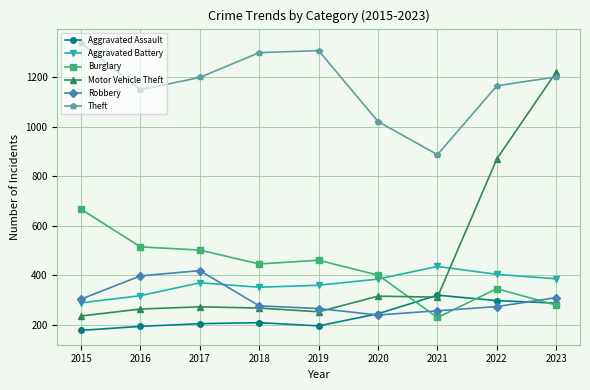

What is the value of the Motor Vehicle Theft point at the 3rd from the left?

273